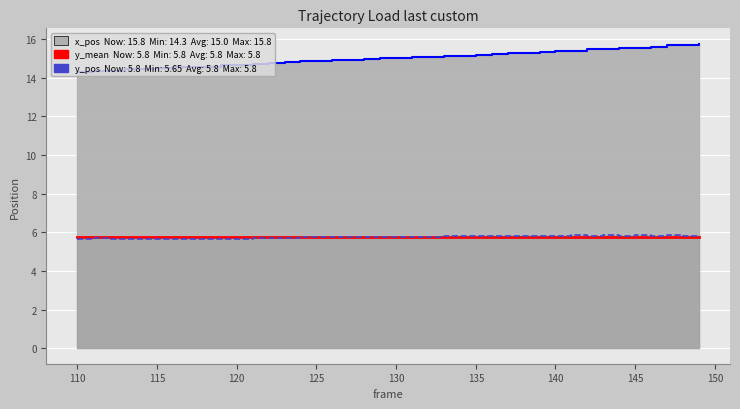

How many lines are shown in the chart?

3